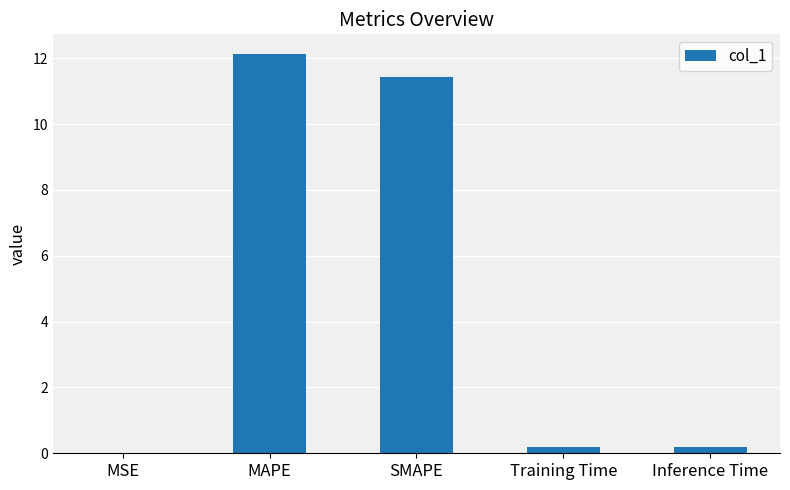

What is the sum of all values?

23.9